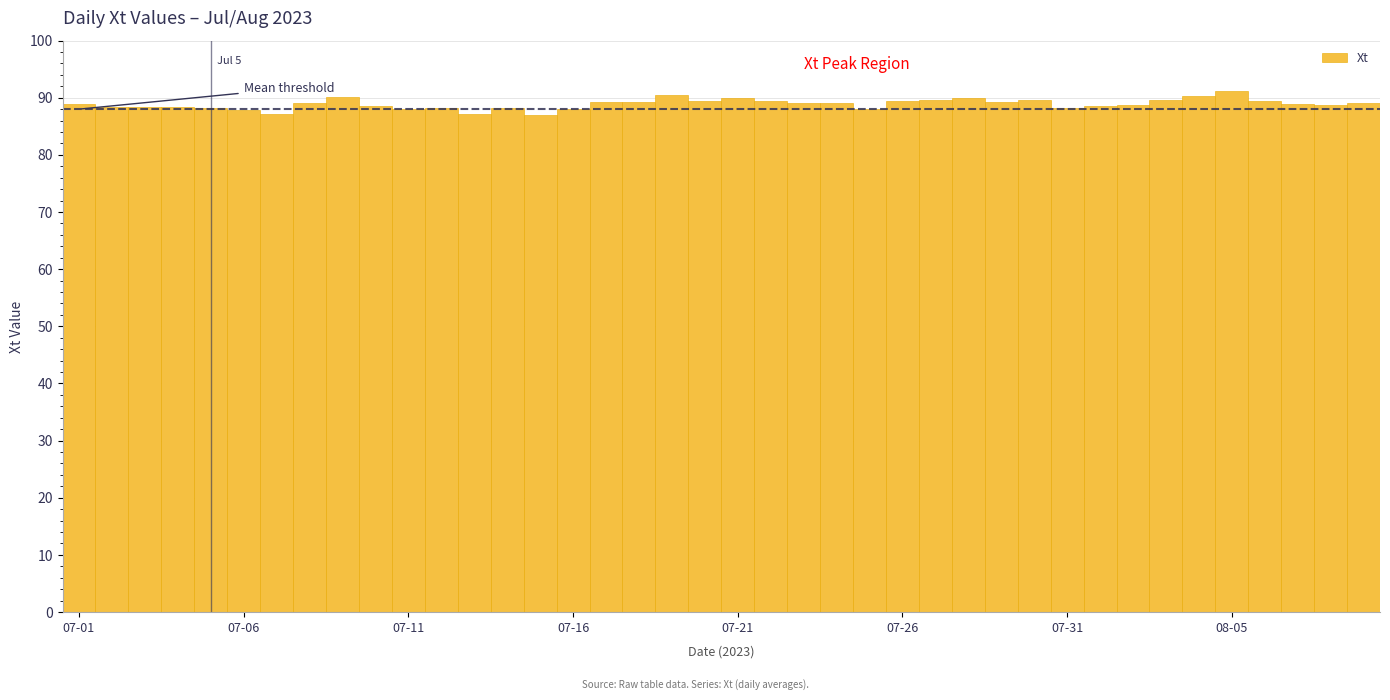

What is the value of the 17th bar from the left?

89.2